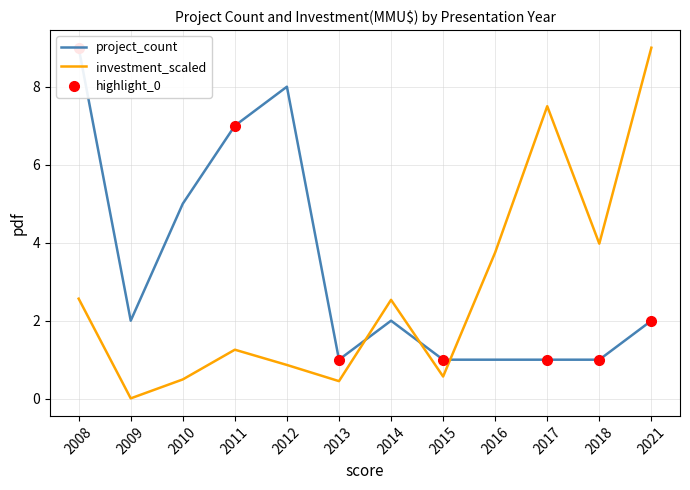

Which series has the widest spread of values?

investment_scaled